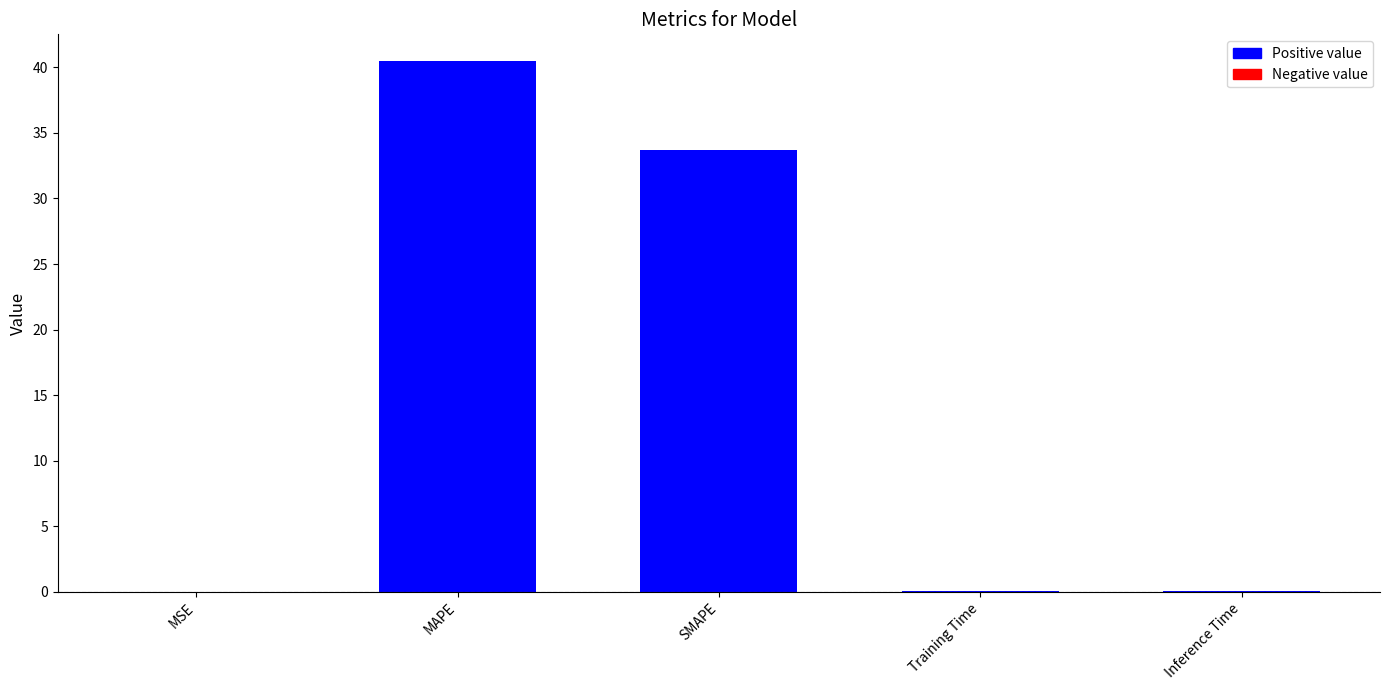

What is the difference between the values at SMAPE and MSE?

33.7